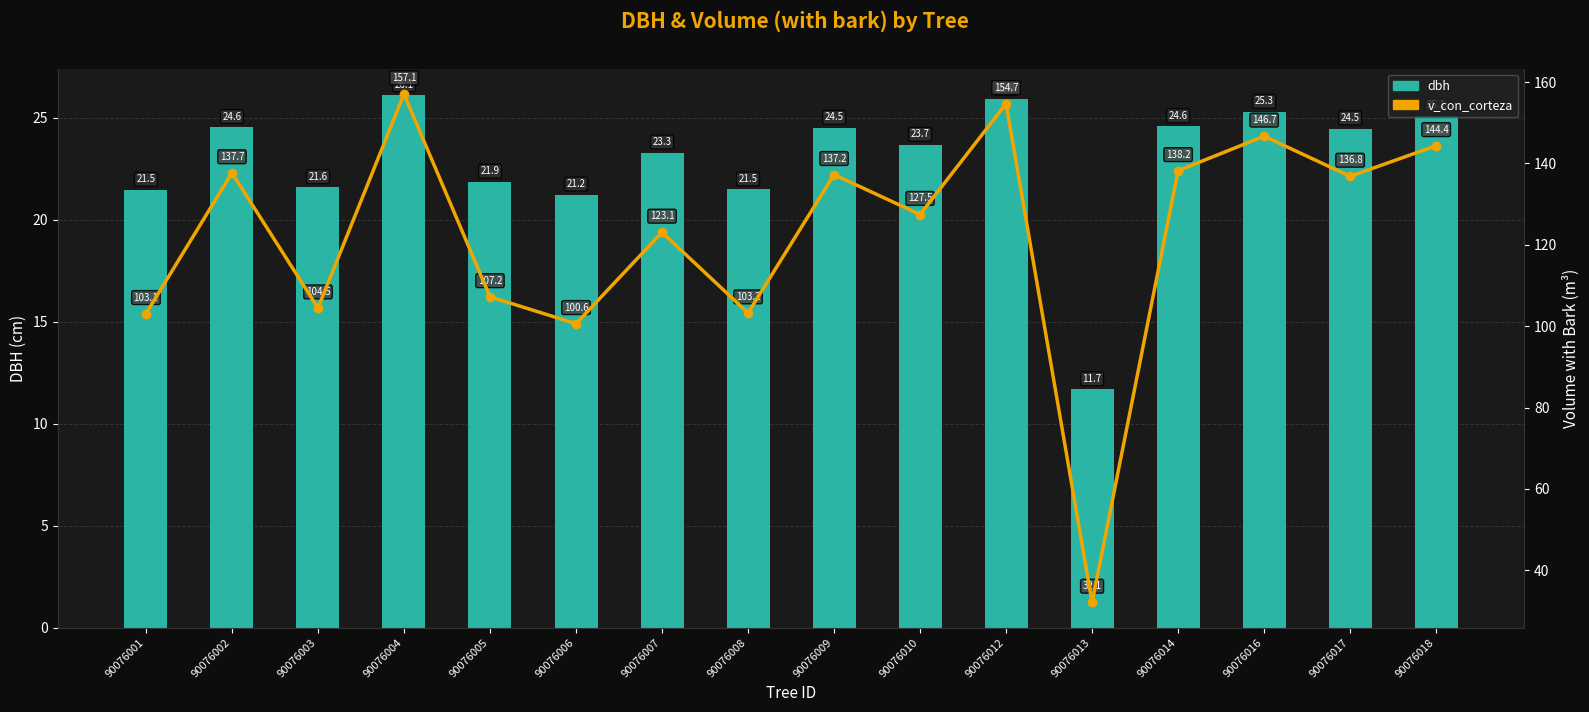

Which category has the highest value in the v_con_corteza series?

90076004